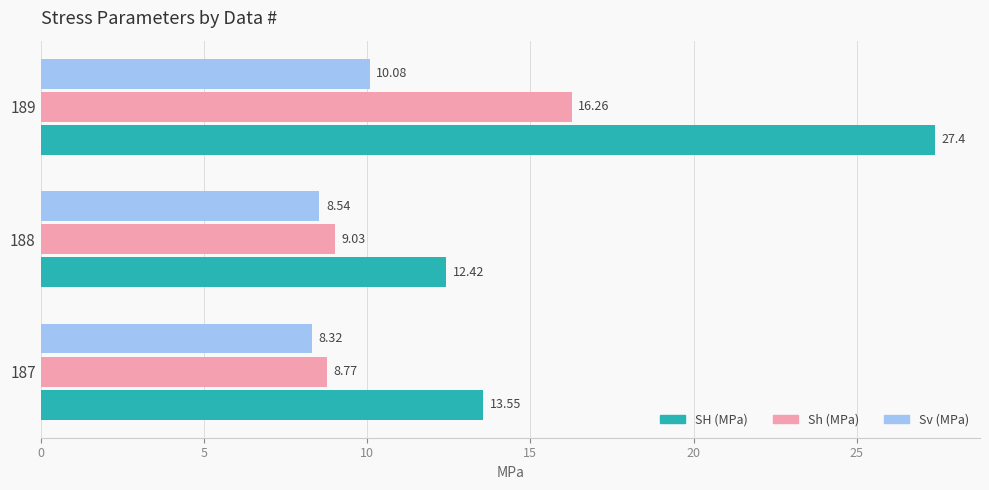

What is the total value across all series at 188?

30.0